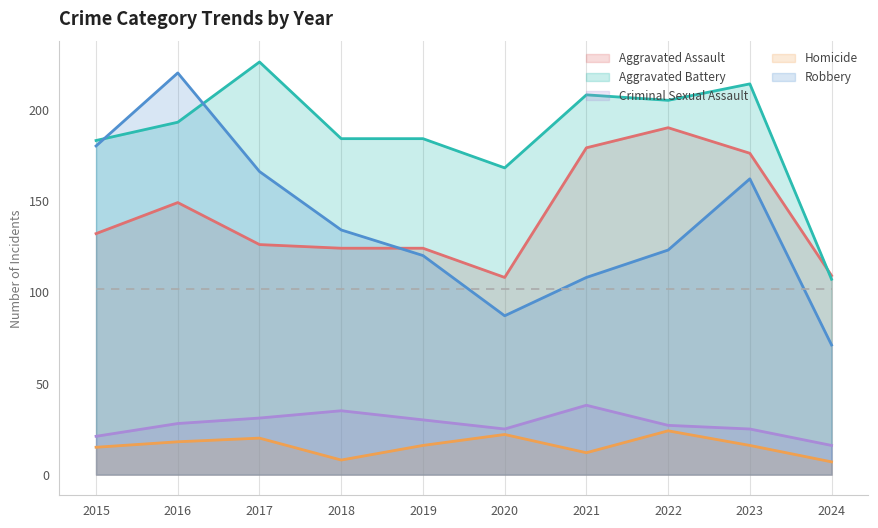

At which category is the sum across all series the highest?

2016